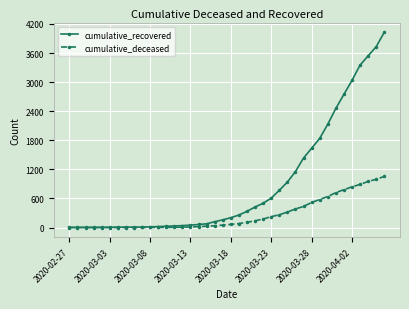

Which series has the largest total across all categories?

cumulative_recovered